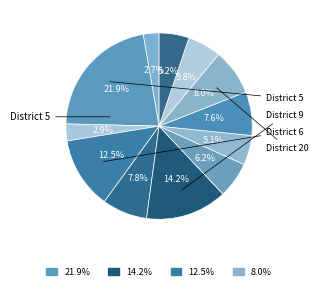

To the nearest percent, what is the difference between the largest and smallest slice percentages?

19%